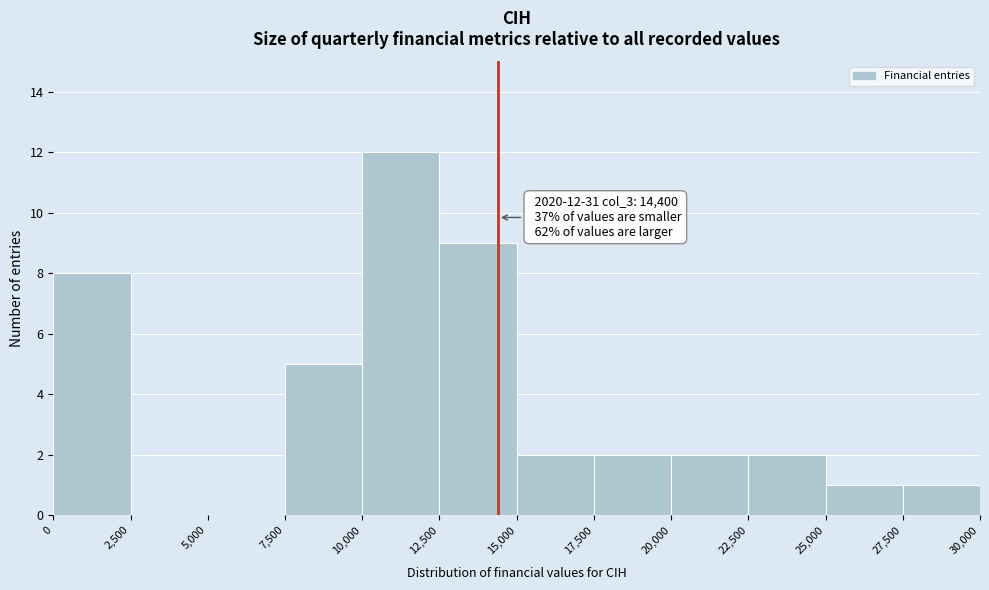

Which range on the x-axis has the tallest bar?

10,000 to 12,500